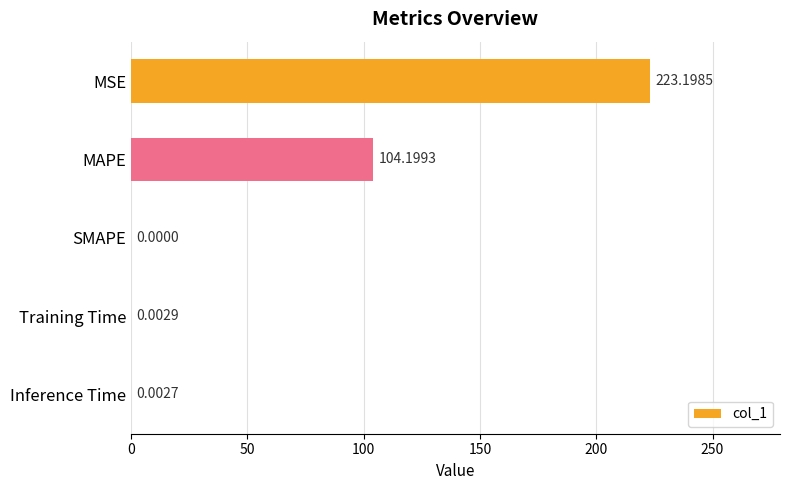

What is the sum of the values at MAPE and SMAPE?

104.2